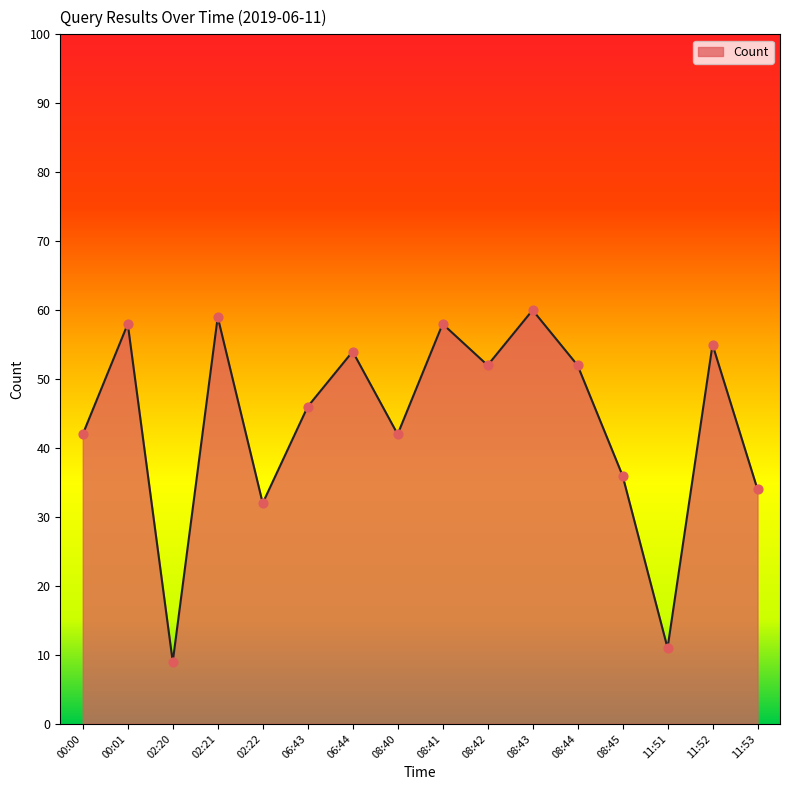

What is the change in value from 06:43 to 11:52?

+9